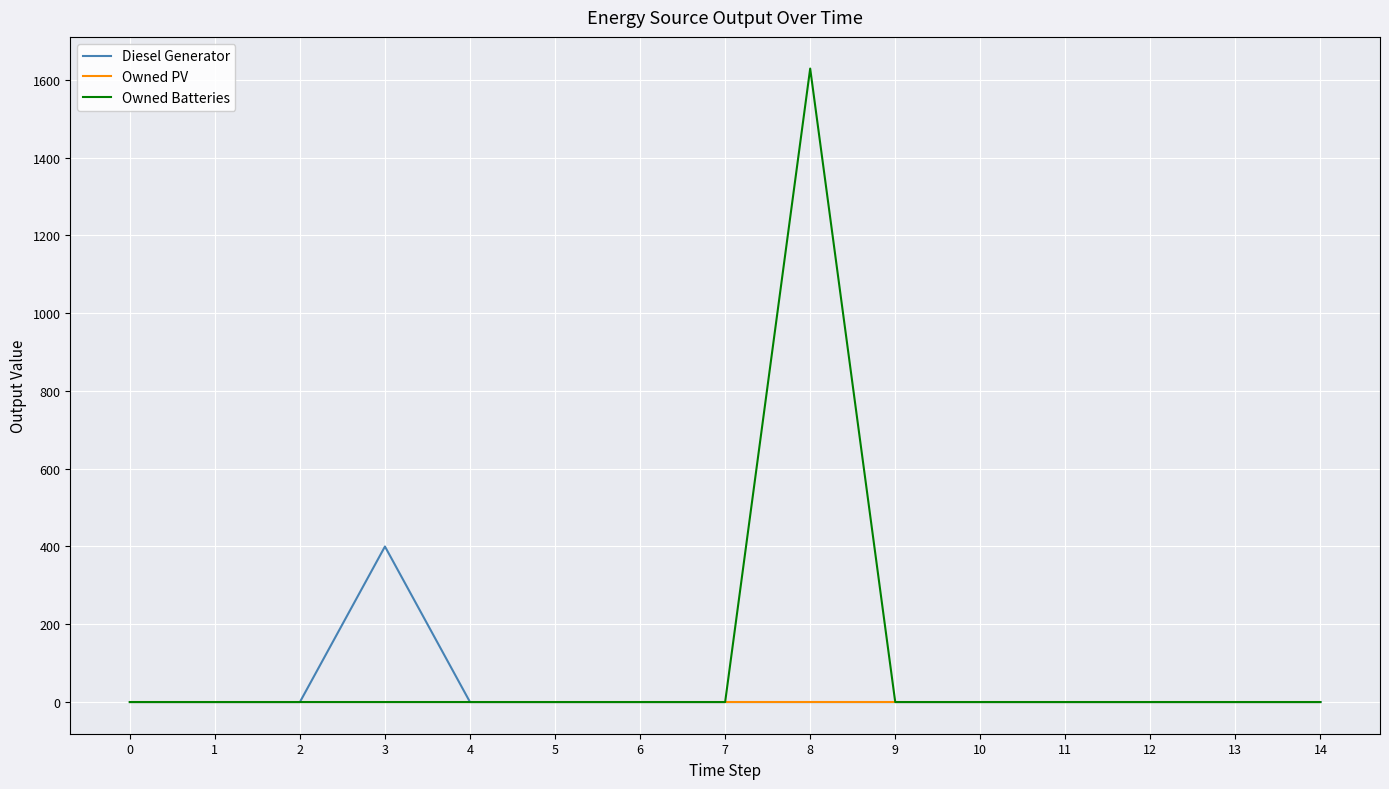

Rank the series by their average value, from highest to lowest.

Owned Batteries, Diesel Generator, Owned PV